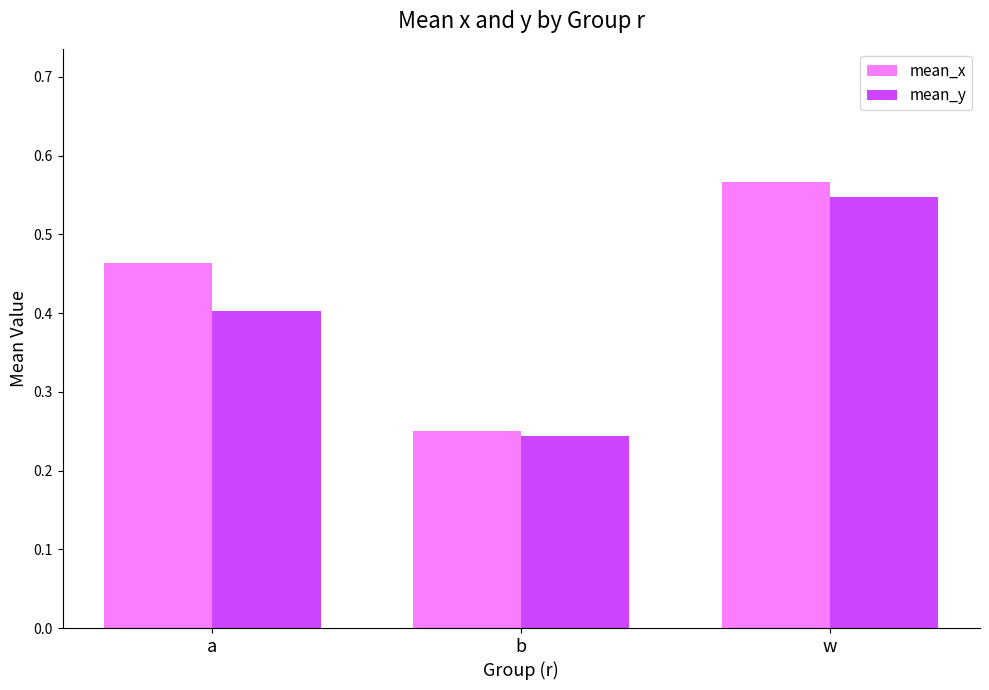

Which series changed the most between a and b?

mean_x